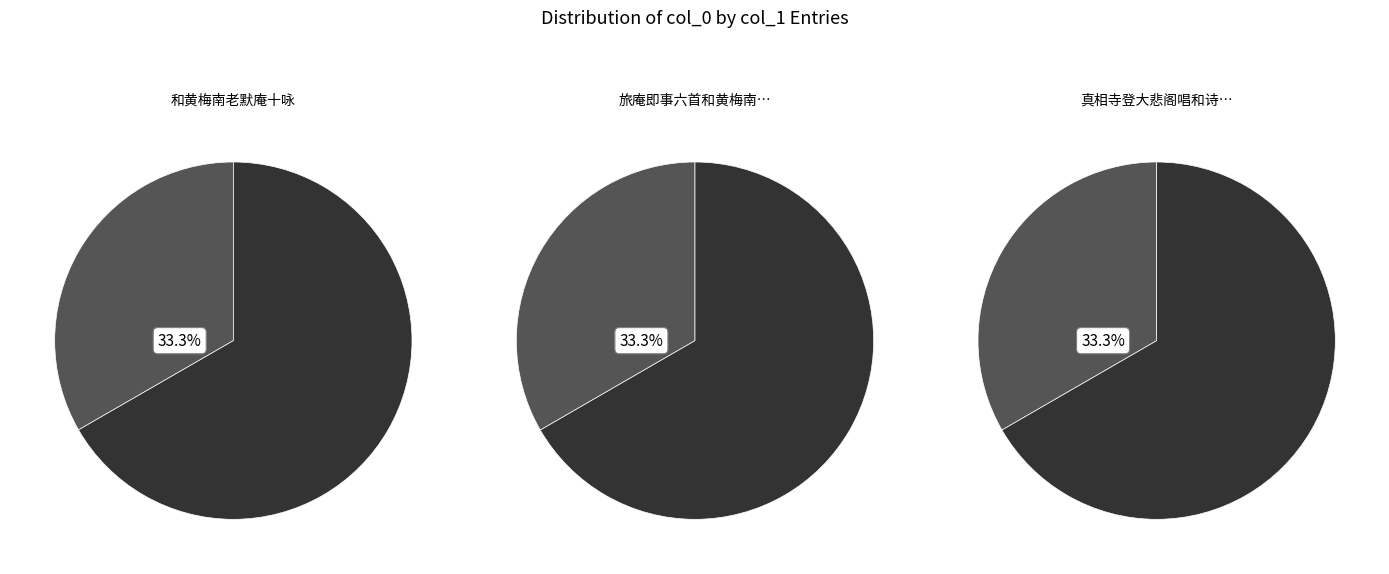

Is 真相寺登大悲阁唱和诗遥和黄梅南和尚范隐君文白 the majority of the pie?

No